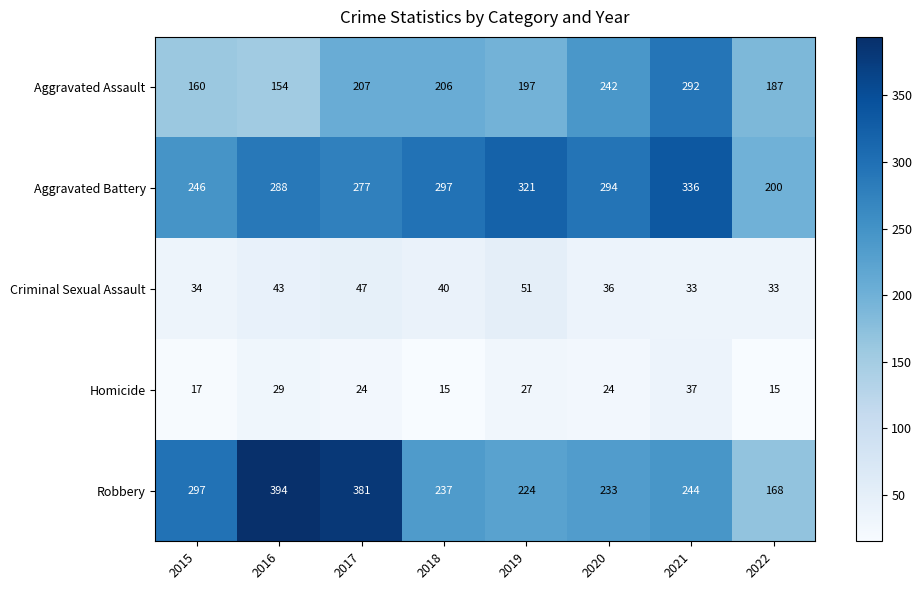

Where does the Robbery series first go above 244?

2015